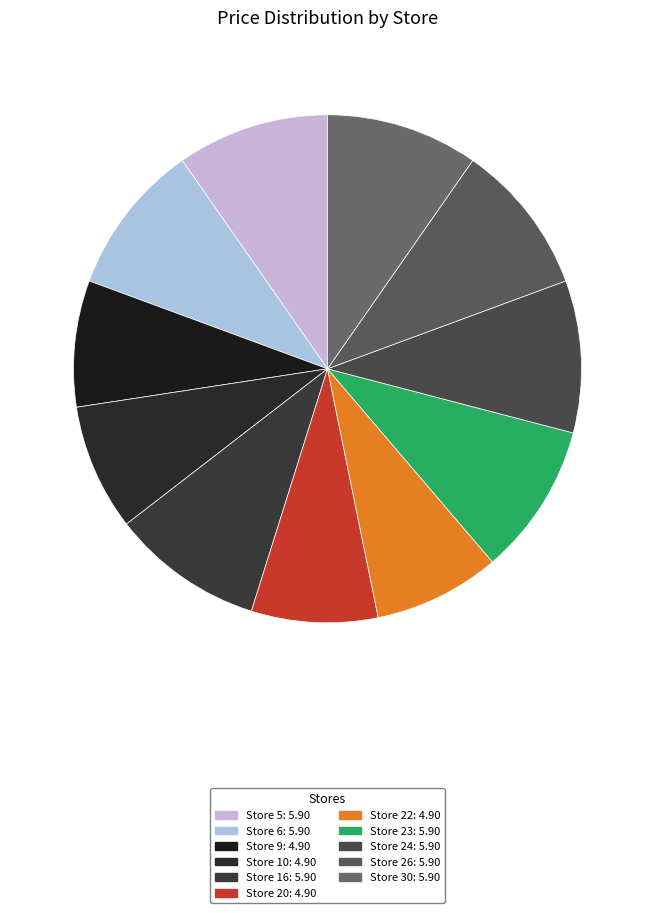

How many slices are in this pie chart?

11